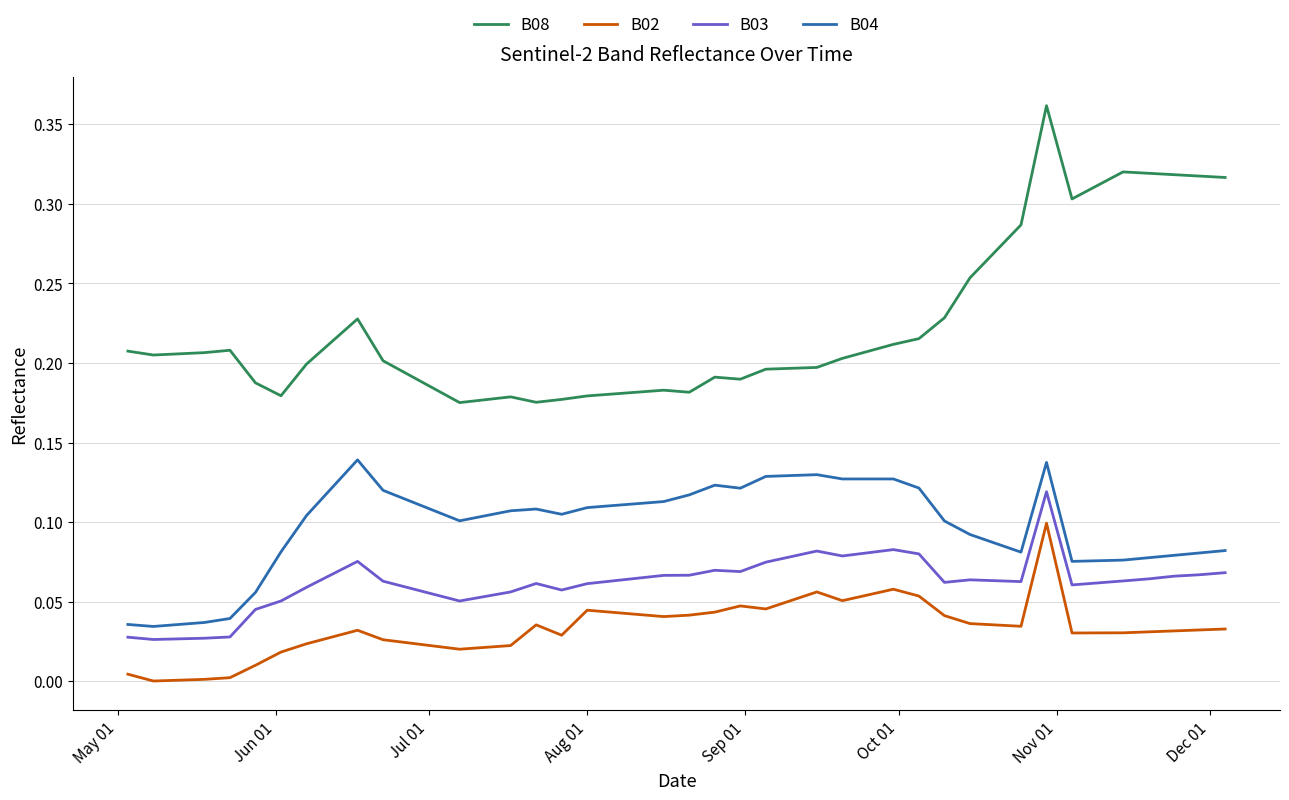

What are all the series names shown in the legend?

B08, B02, B03, B04